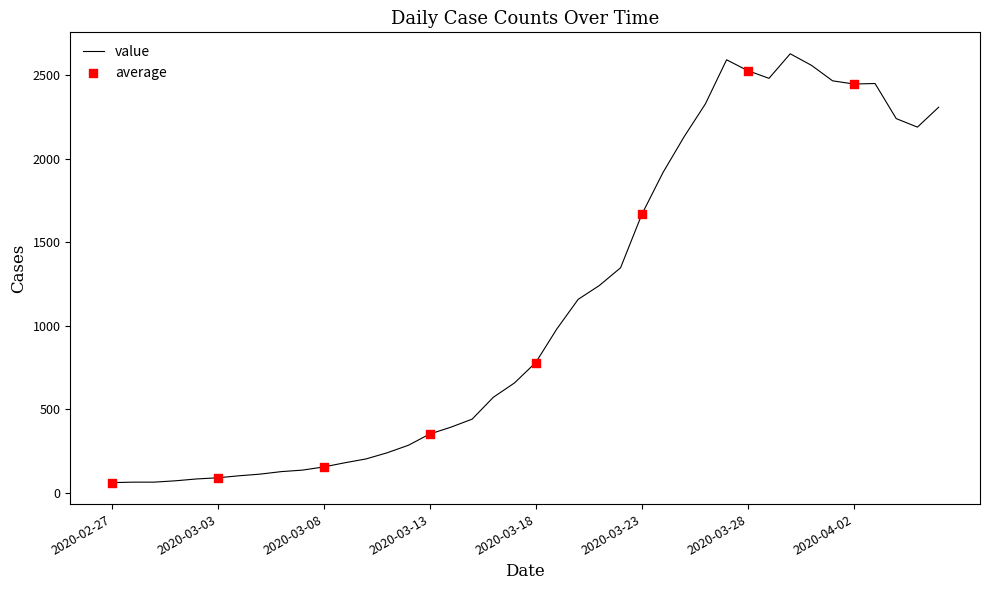

What is the difference between the maximum and minimum values?

2567